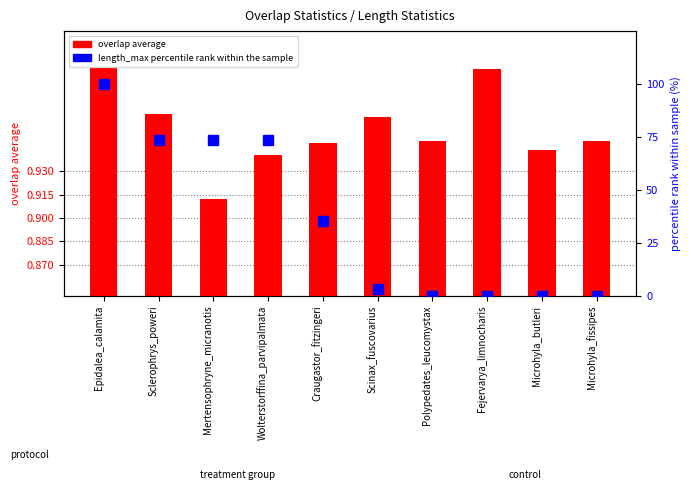

What is the sum of the length_max percentile rank values at Wolterstorffina_parvipalmata and Fejervarya_limnocharis?

73.8